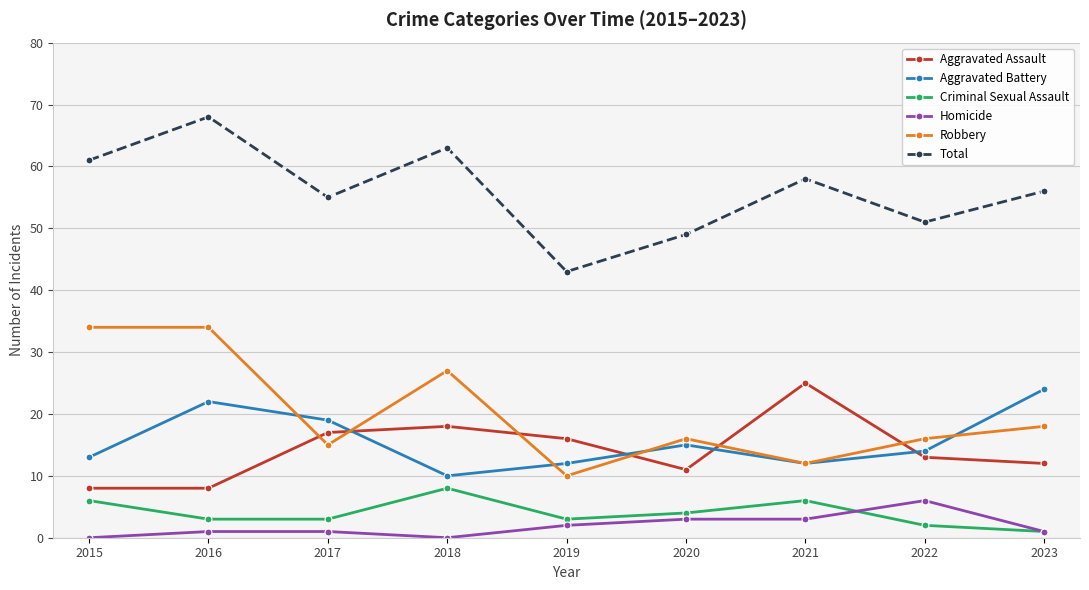

What are all the series names shown in the legend?

Aggravated Assault, Aggravated Battery, Criminal Sexual Assault, Homicide, Robbery, Total